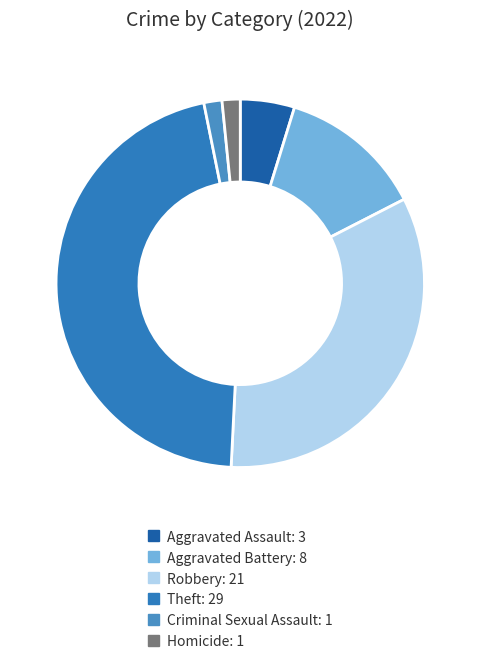

Do Aggravated Assault and Criminal Sexual Assault together represent more than half of the pie?

No